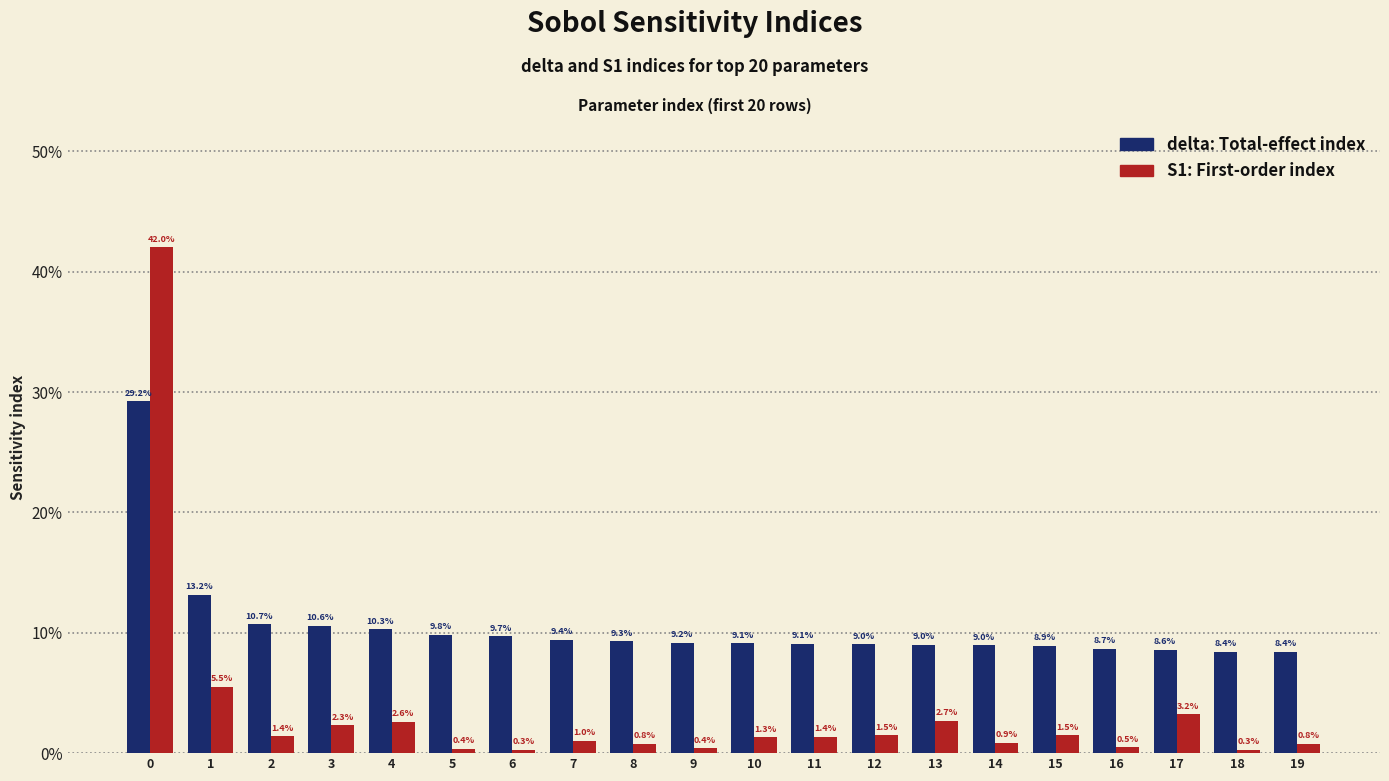

What is the total value across all series at 17?

0.1